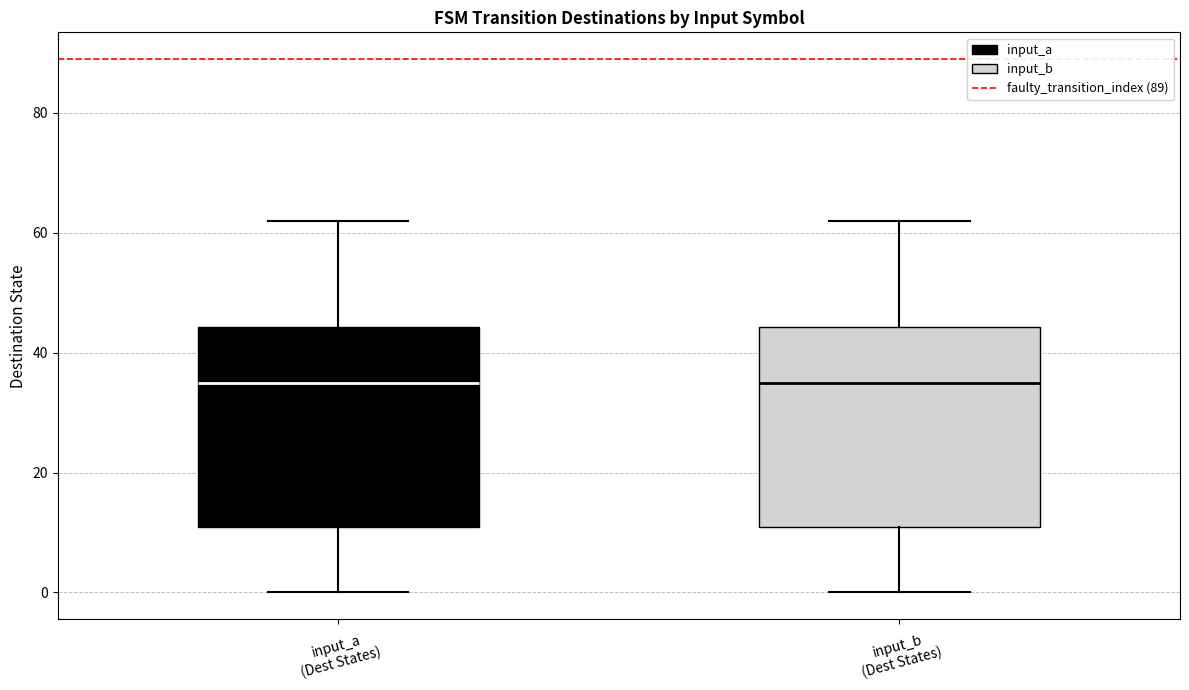

Reading left to right, read every box against the y-axis: the position of its median line, the range the box covers, and the ends of its whiskers. The values are not printed on the chart, so give them approximately, as read against the axis.

input_a (Dest States): median 36, box 12 to 44, whiskers 0 to 62
input_b (Dest States): median 36, box 12 to 44, whiskers 0 to 62